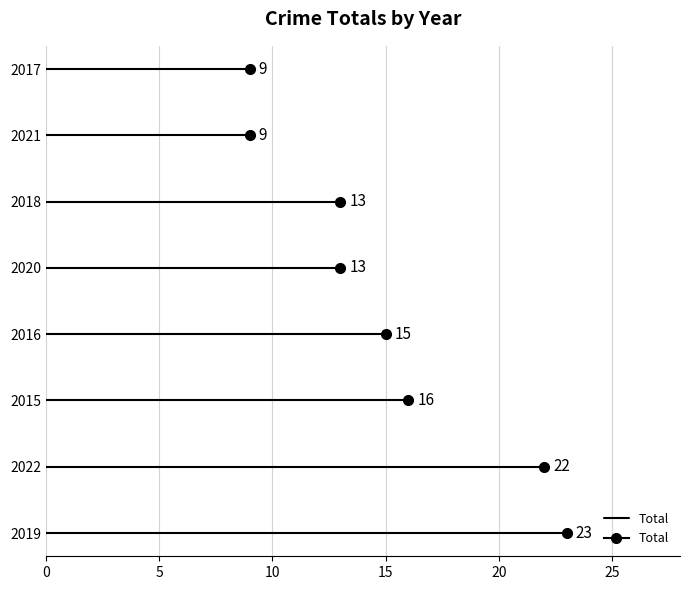

Reading left to right, what are all the values shown in this chart?

16	15	9	13	23	13	9	22